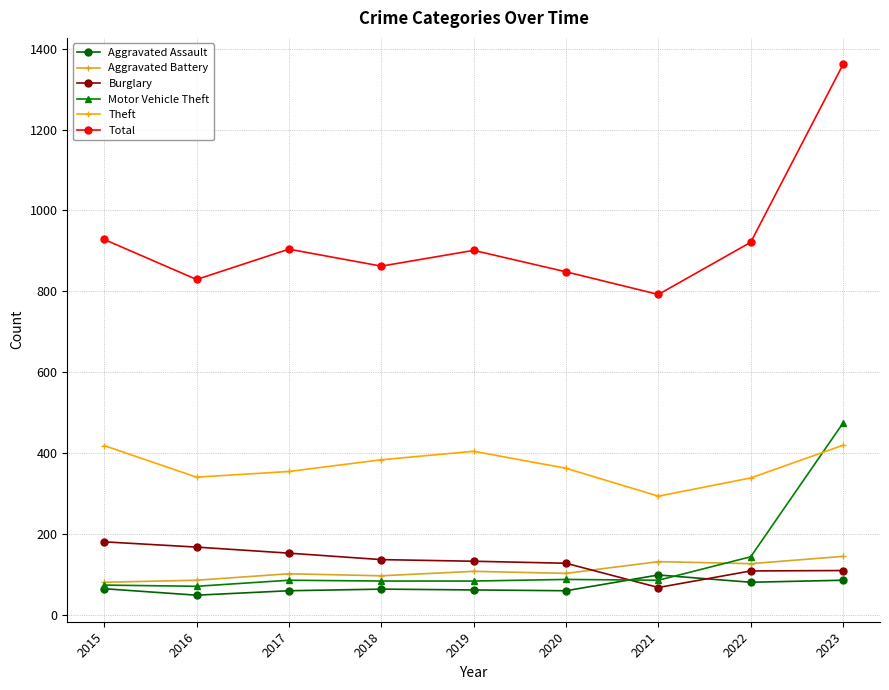

What is the value of the Theft point at the 5th from the left?

404